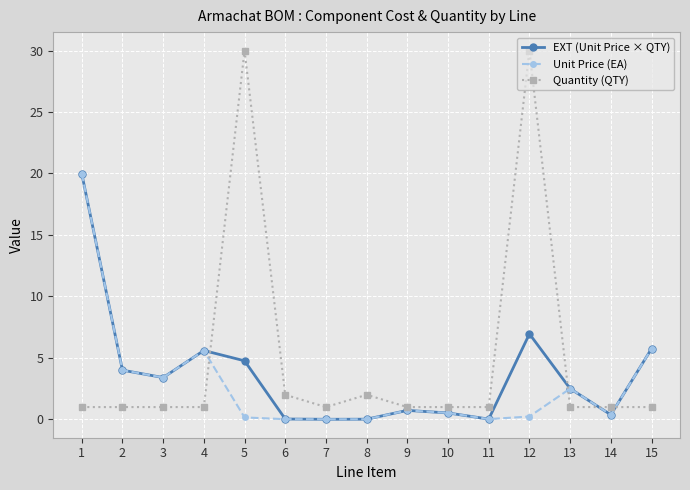

Which series has the largest range (max minus min)?

Quantity (QTY)